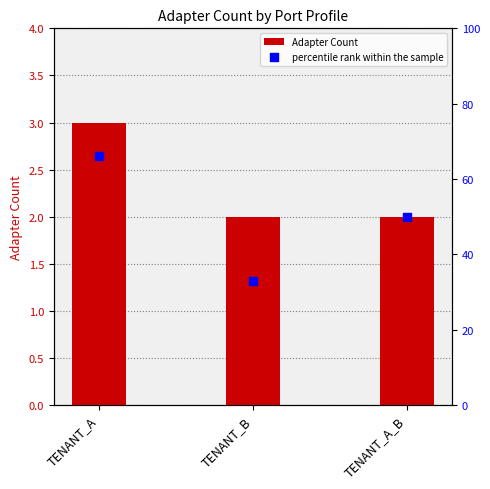

At how many categories does at least one series exceed 62?

1